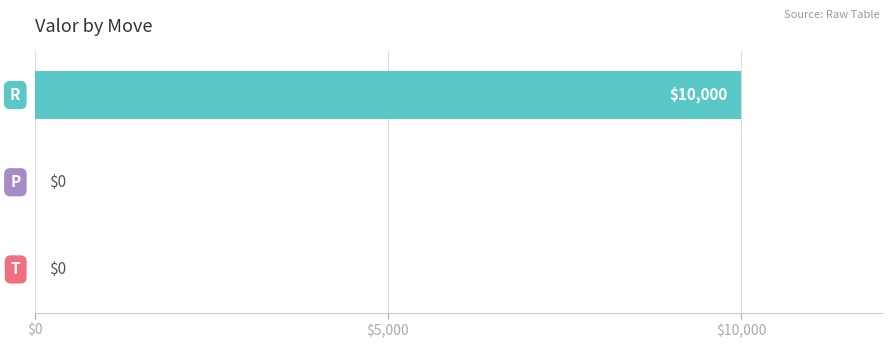

What is the greatest value displayed?

10000